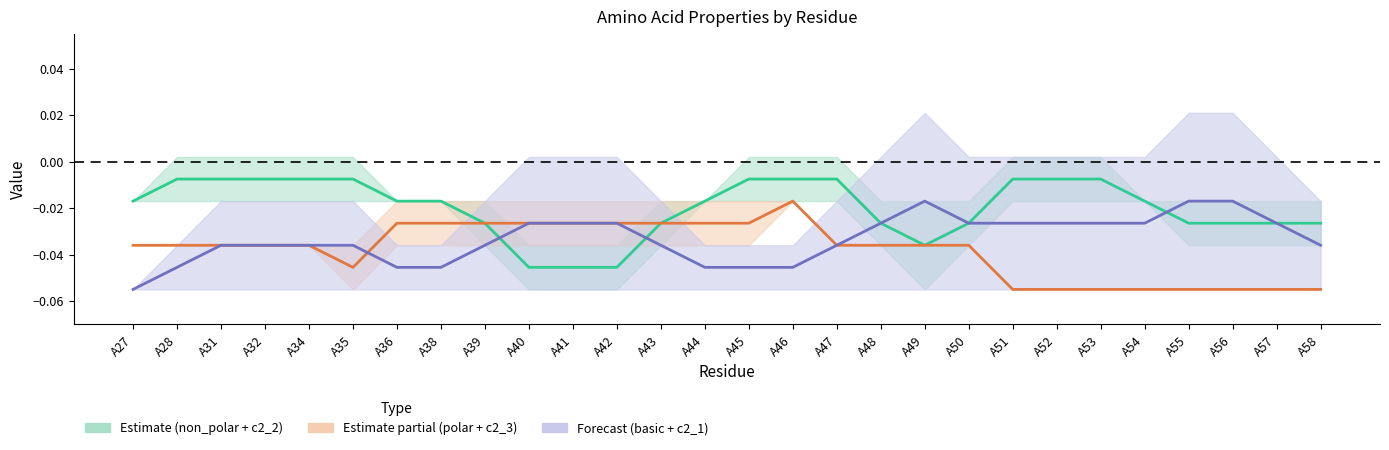

Which series has the largest total across all categories?

c2_2